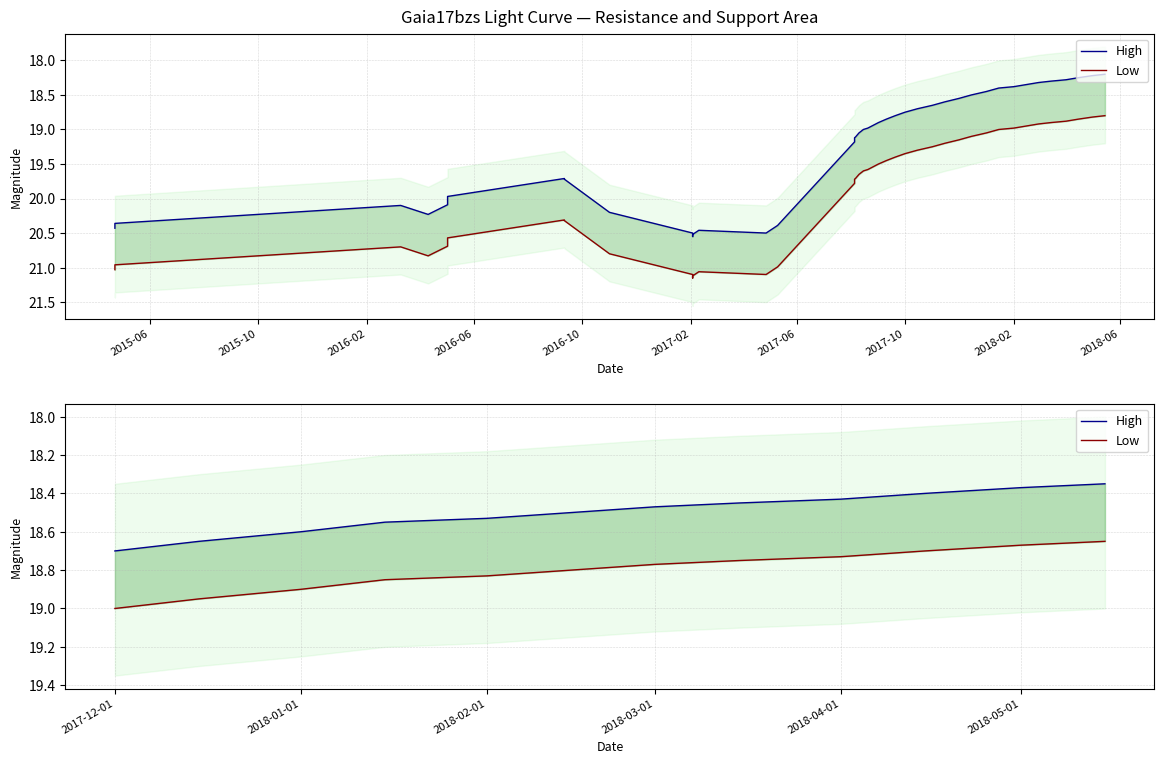

At which label does Low reach its peak?

2017-12-01